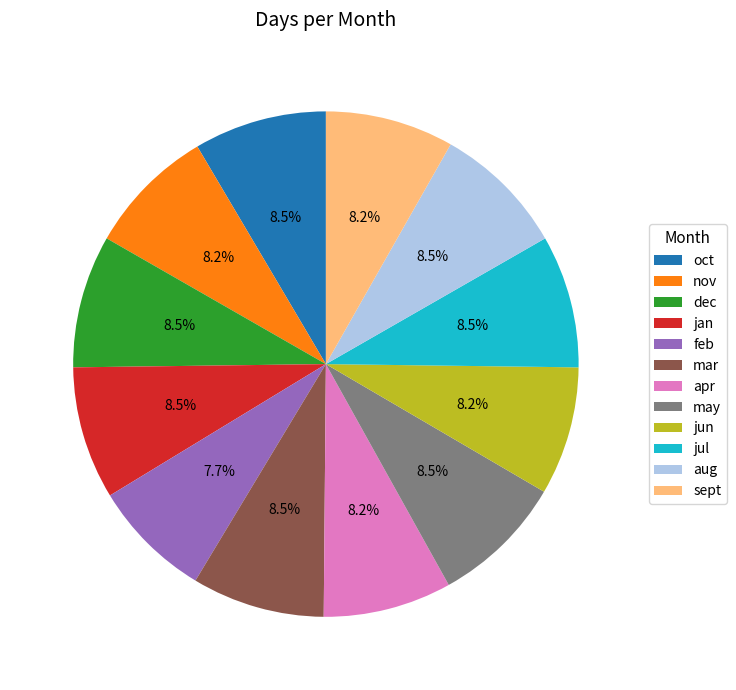

How many segments does this pie chart have?

12